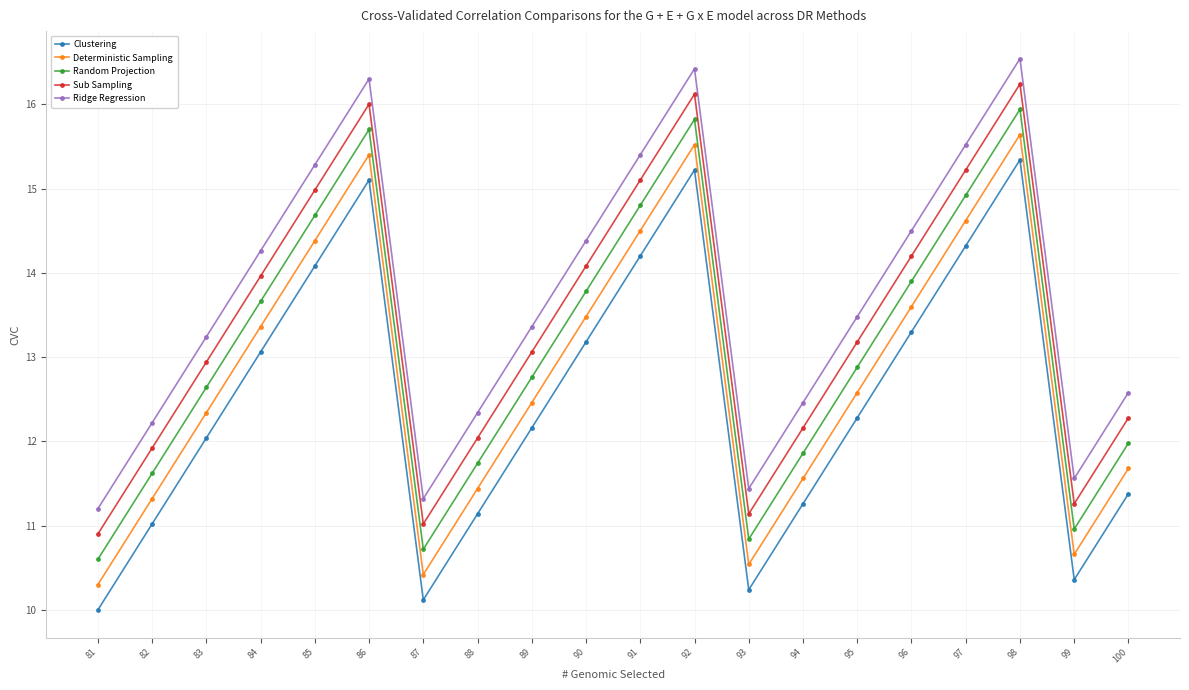

What is the value of the Deterministic Sampling point at the 3rd from the left?

12.3